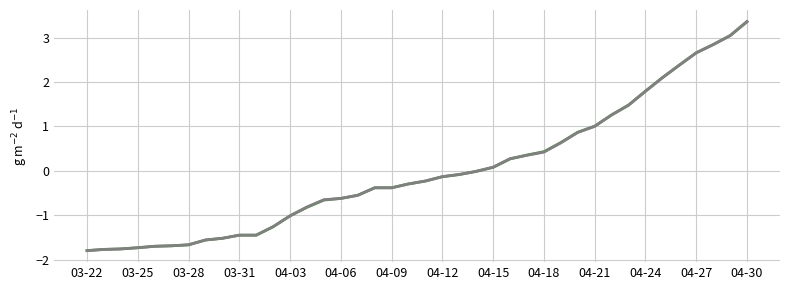

What is the minimum value shown in the chart?

-1.8